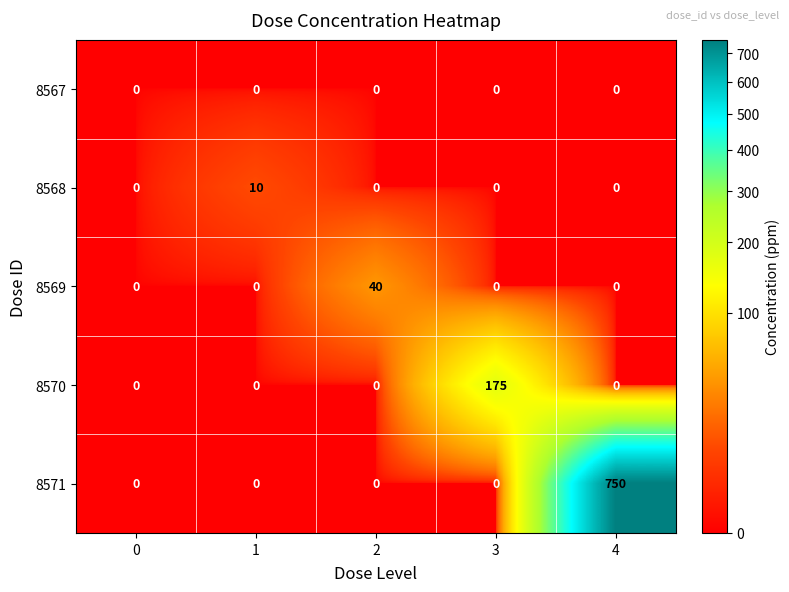

Is it true that 8570 equals 175 at 3?

True